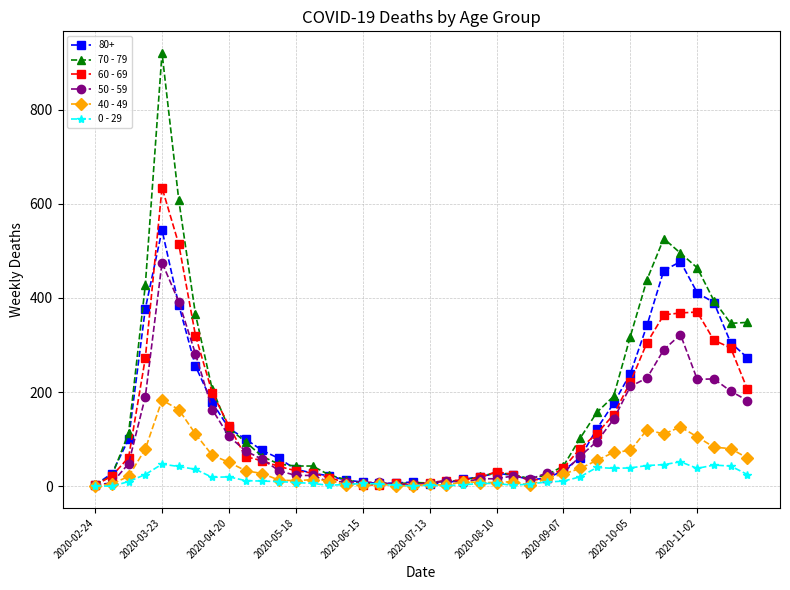

True or false: 0 - 29 has more than 0 points higher than both neighbors.

True